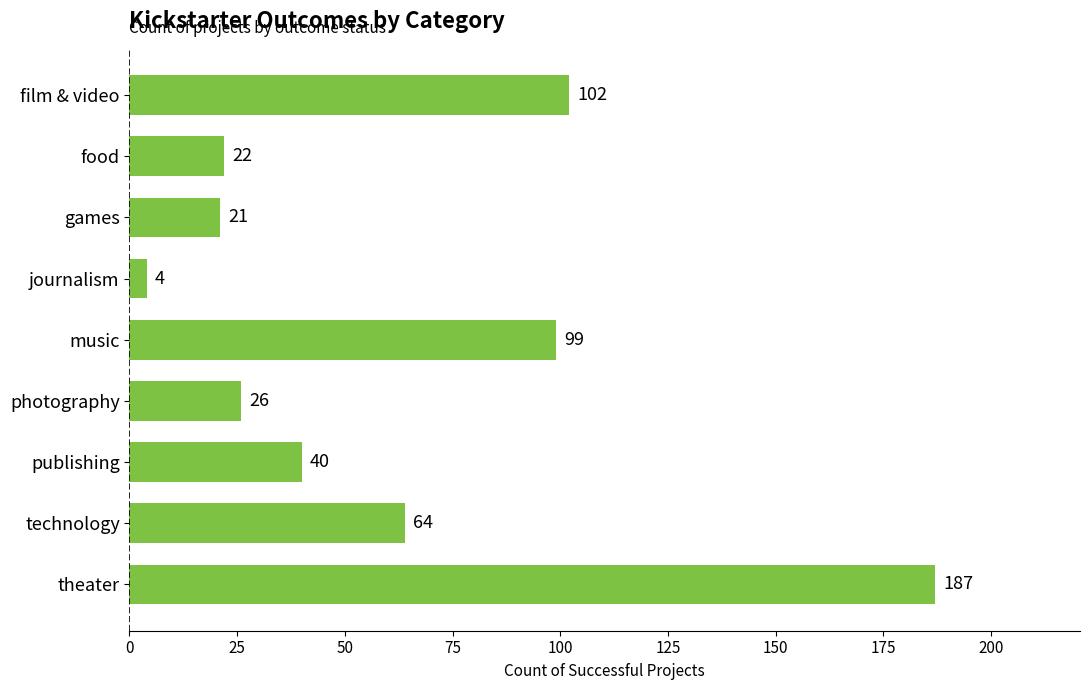

At which label is the value closest to 95?

music